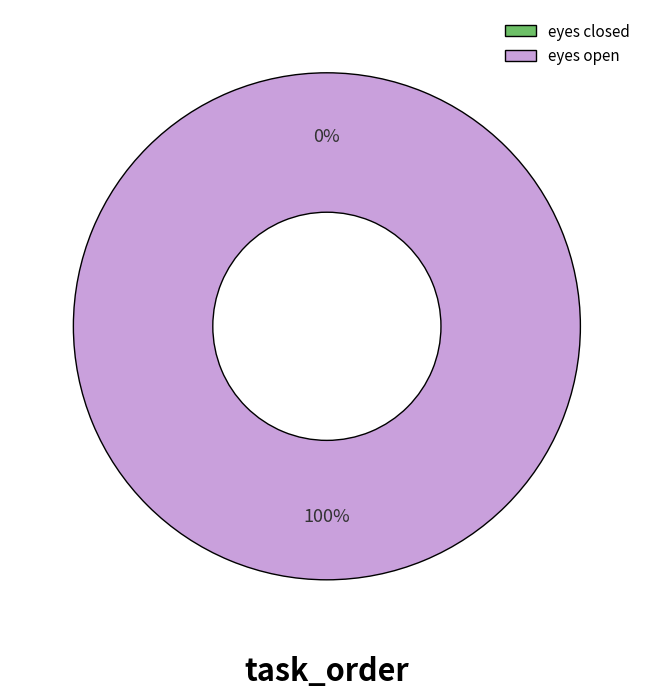

True or false: eyes closed accounts for 0% of the total.

True